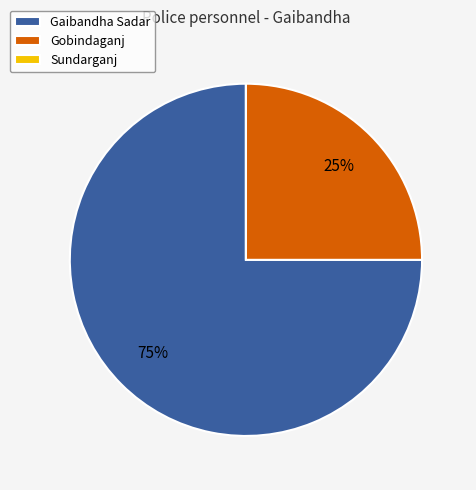

Which slice is the largest?

Gaibandha Sadar